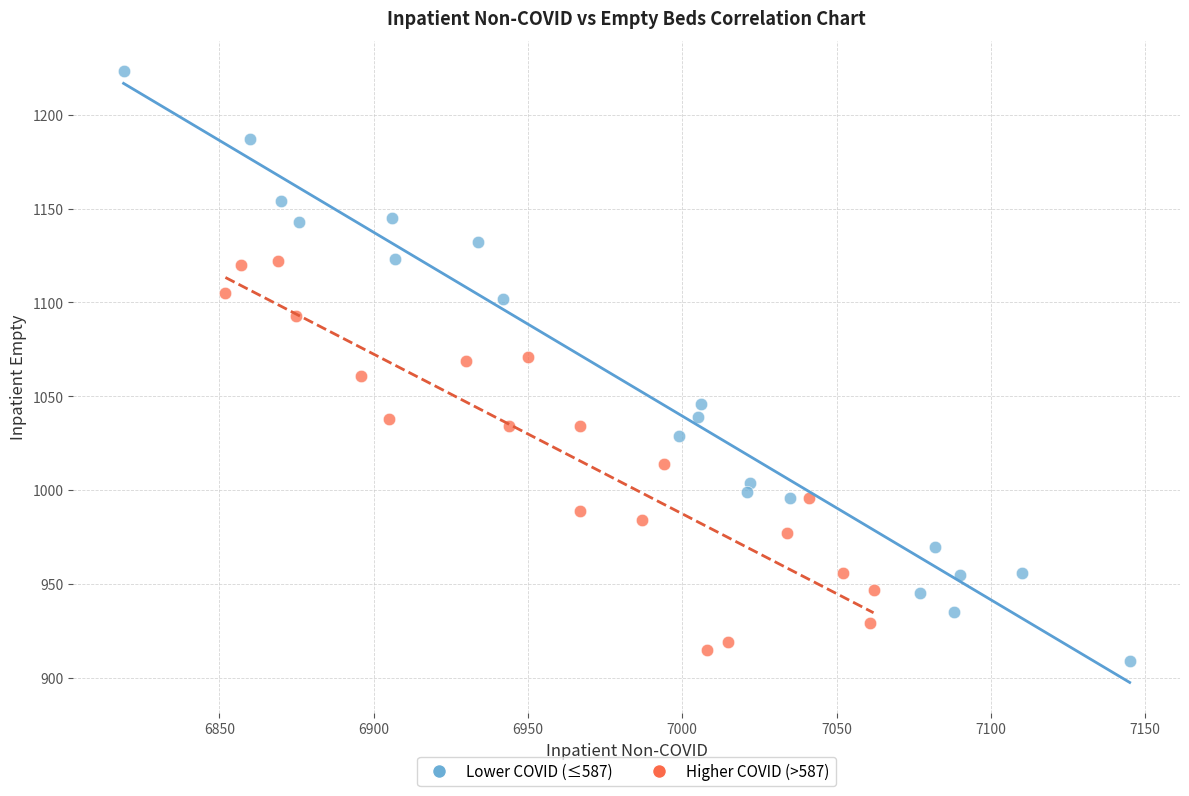

Which series has the largest Y range (max minus min)?

Lower COVID (≤587)